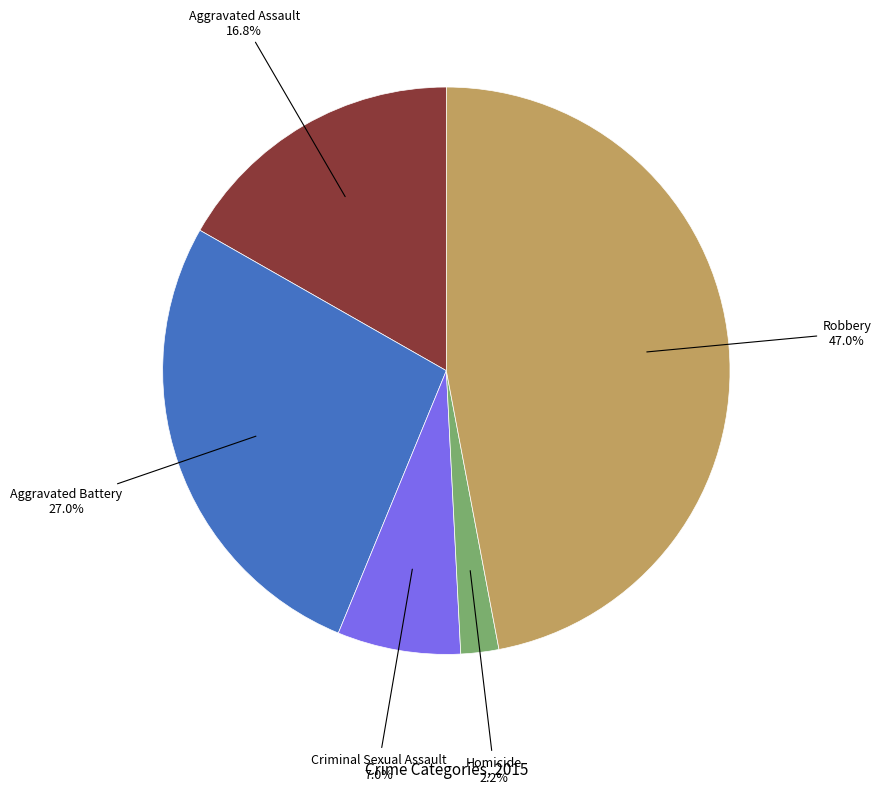

Is there any slice that represents more than half of the pie?

No